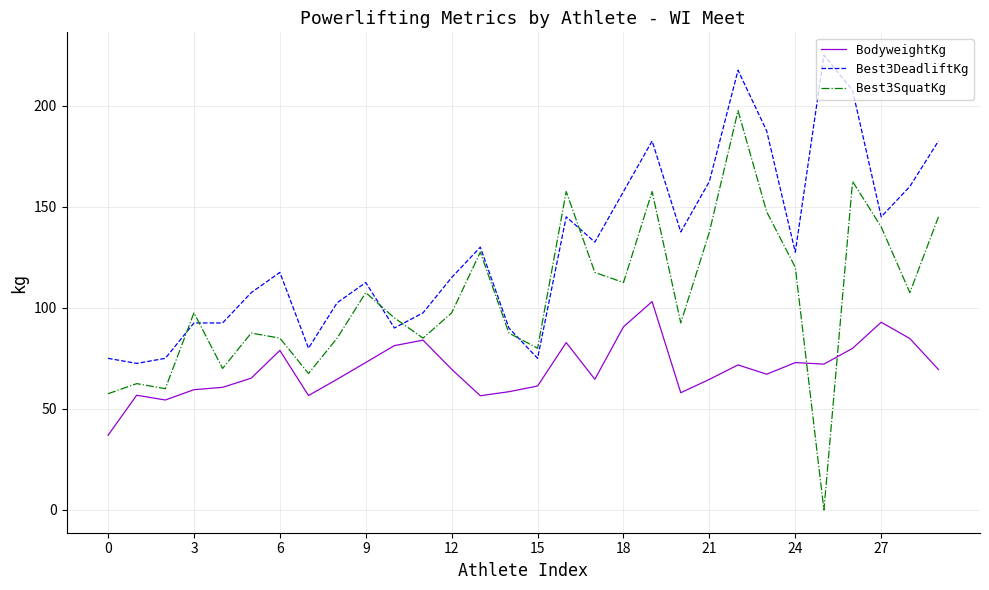

Which series has the largest range (max minus min)?

Best3SquatKg